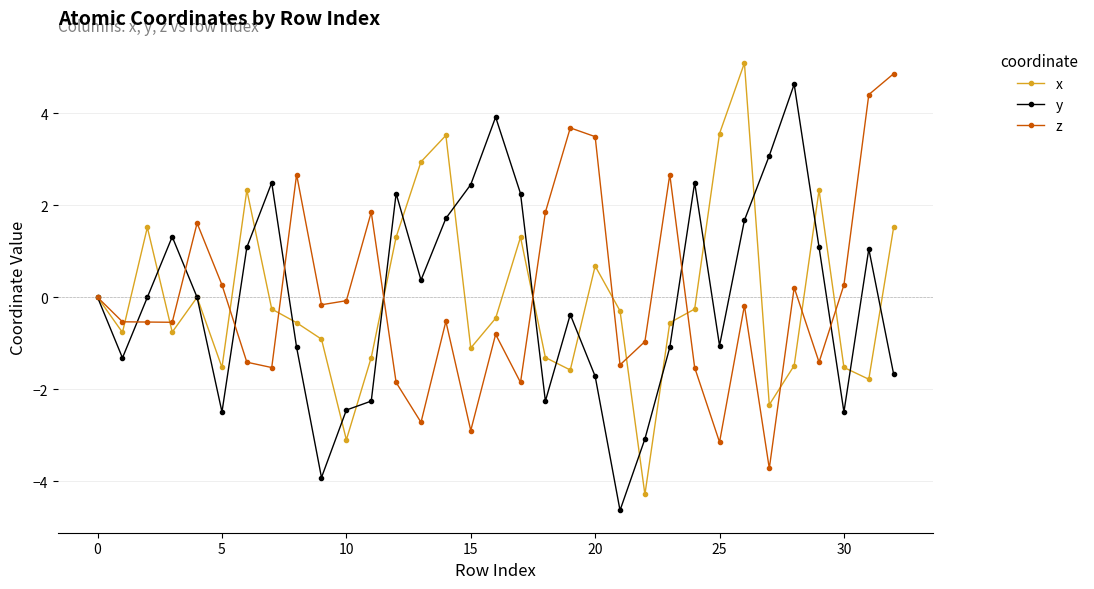

What is the difference between the second highest and minimum values in the x series?

7.8